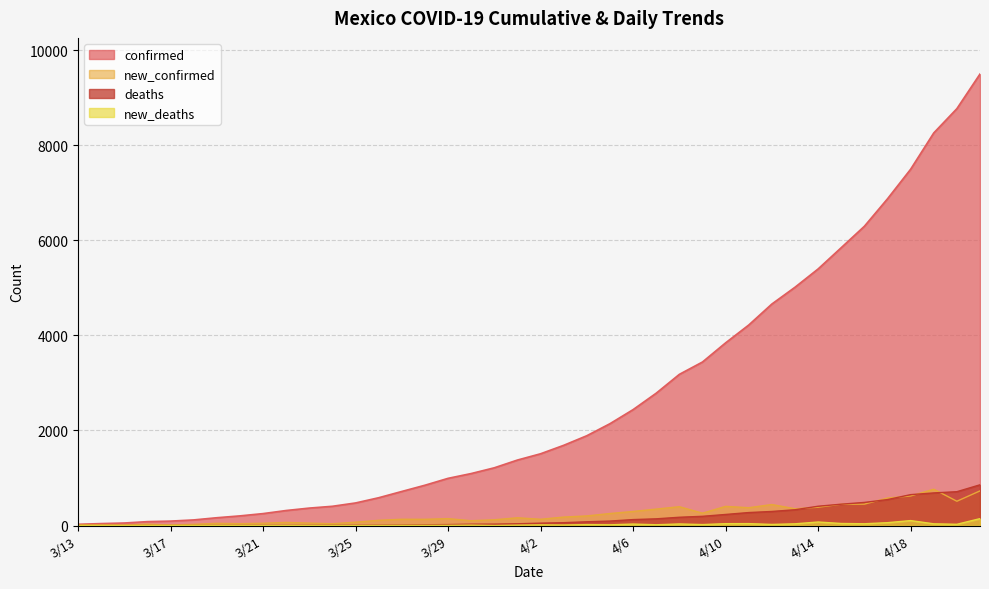

At which label does new_deaths reach its peak?

4/21